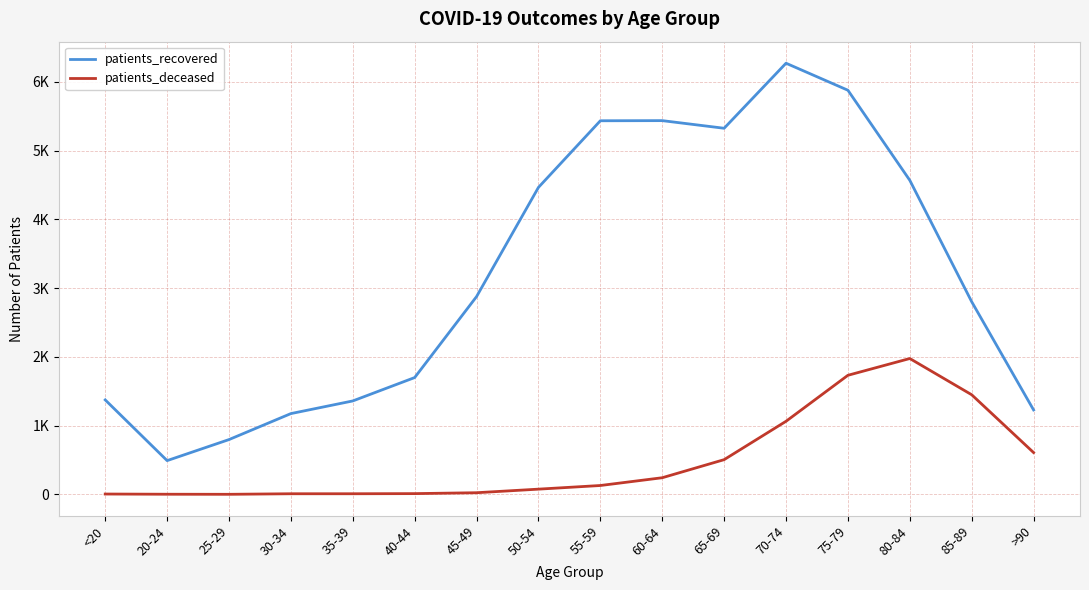

What are all the series names shown in the legend?

patients_recovered, patients_deceased